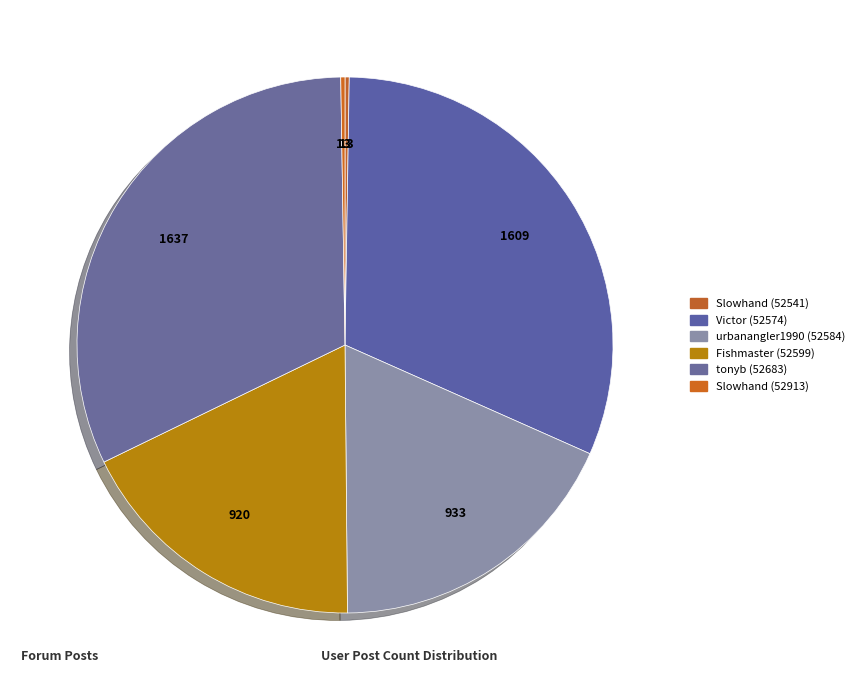

Does any single category account for the majority?

No